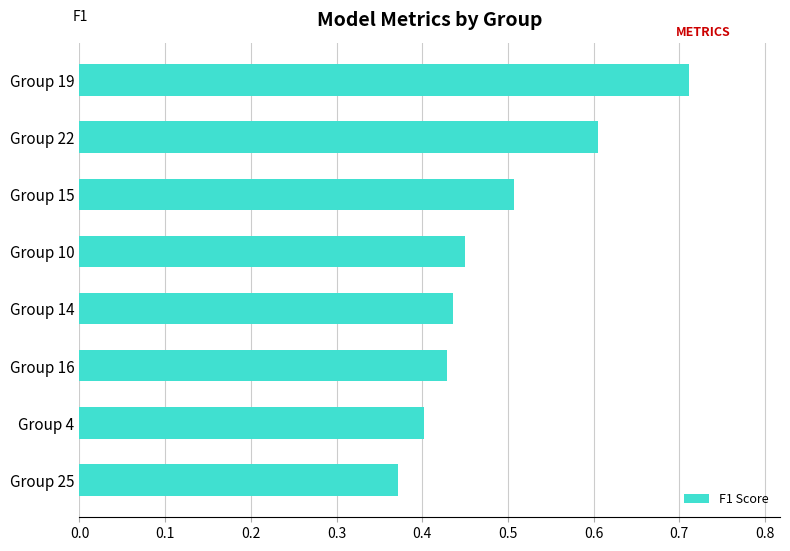

Count the number of categories in the chart.

8